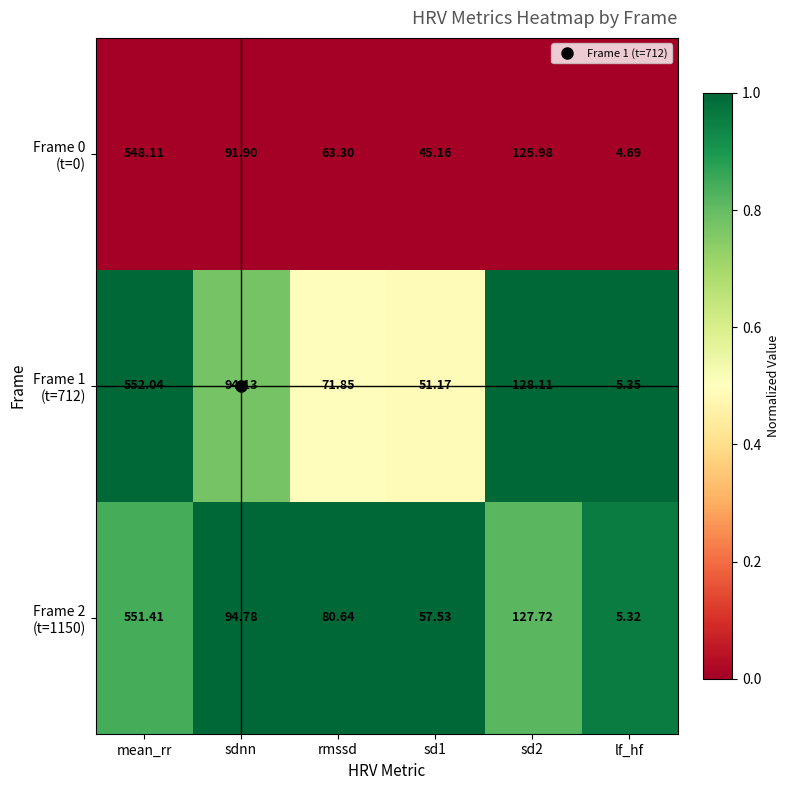

At which category does the chart reach its minimum across all series?

lf_hf